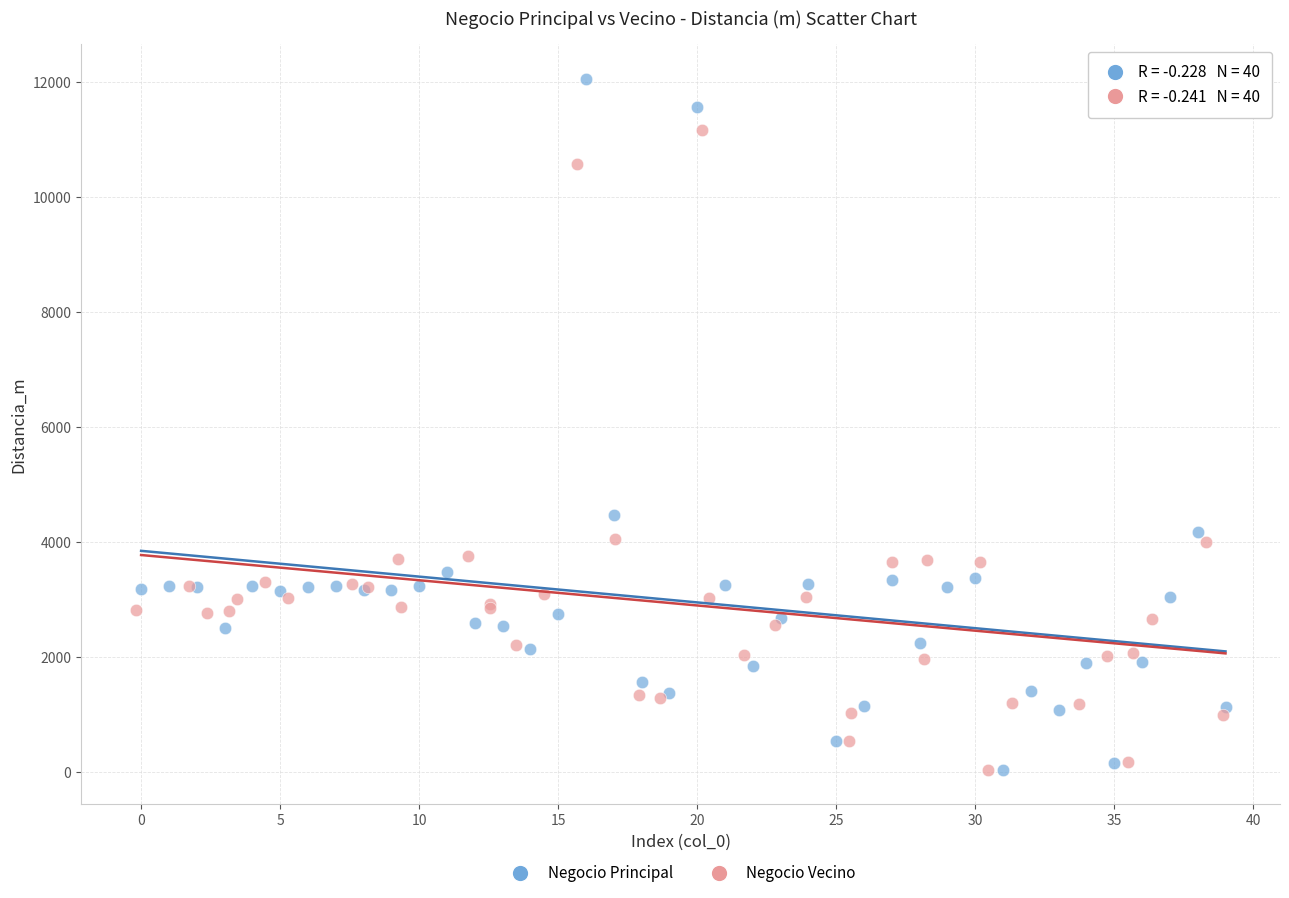

Which series has the widest spread of Y values?

Negocio Principal